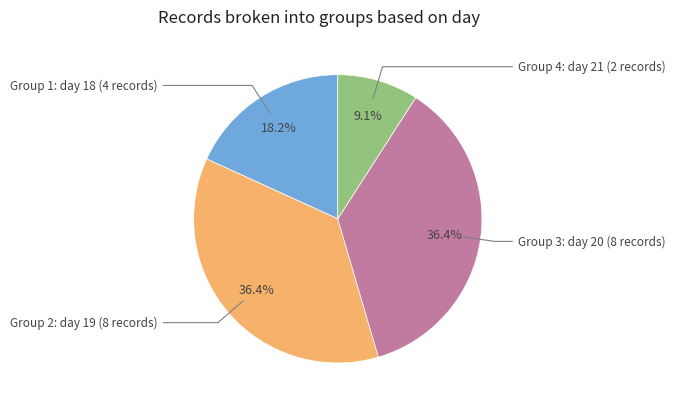

Does any single category account for the majority?

No